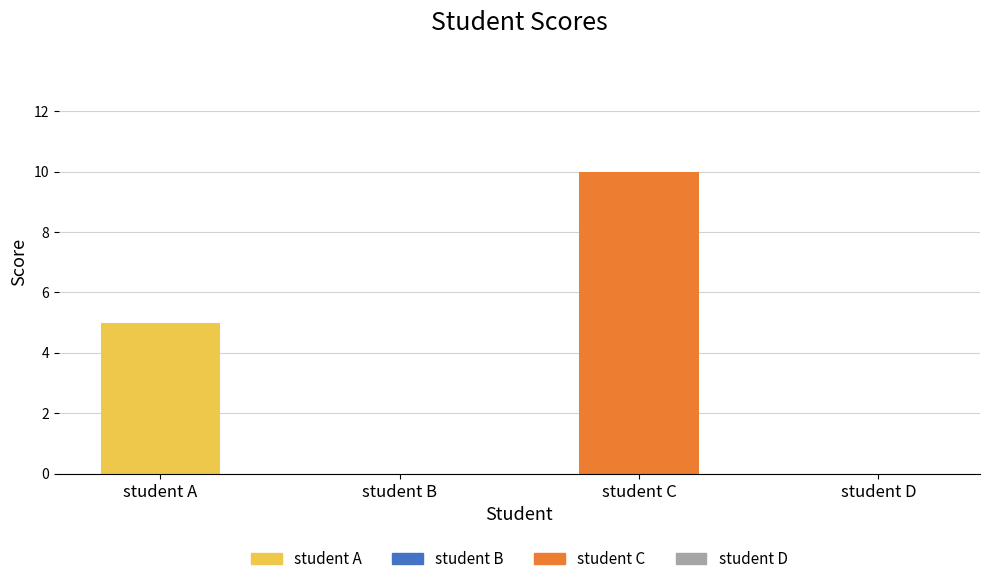

The value at student C is 4. True or false?

False